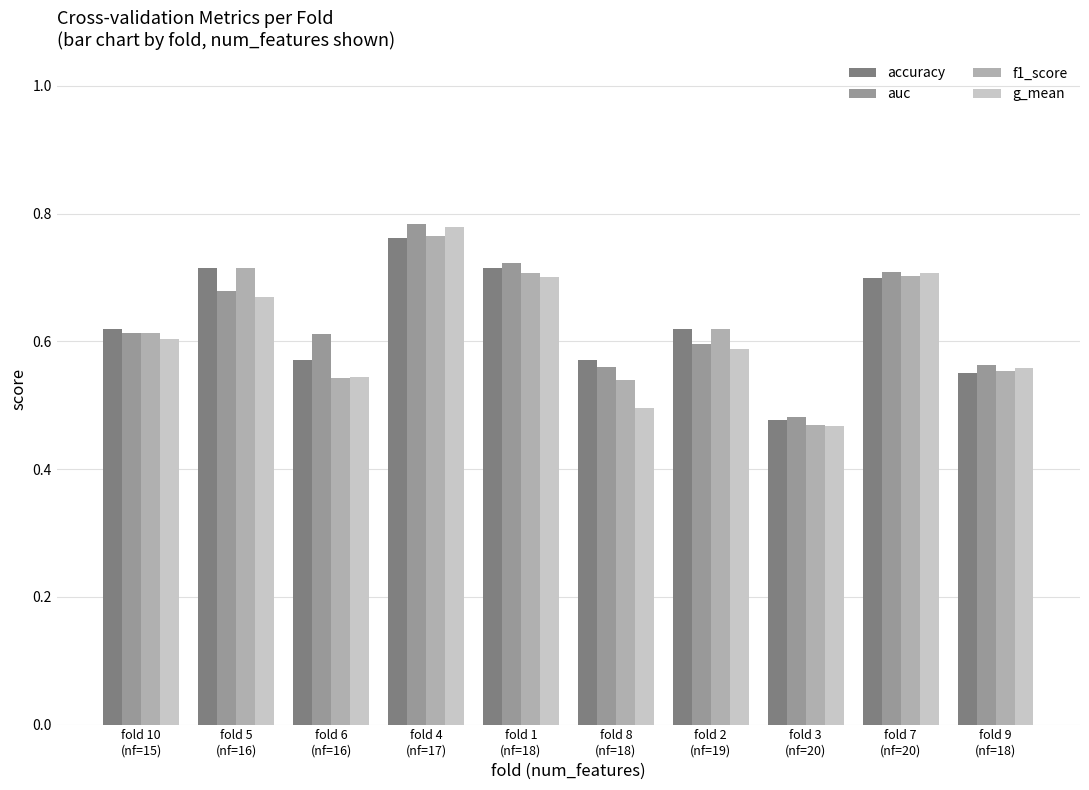

What is the difference between the second highest and second lowest values in the g_mean series?

0.2